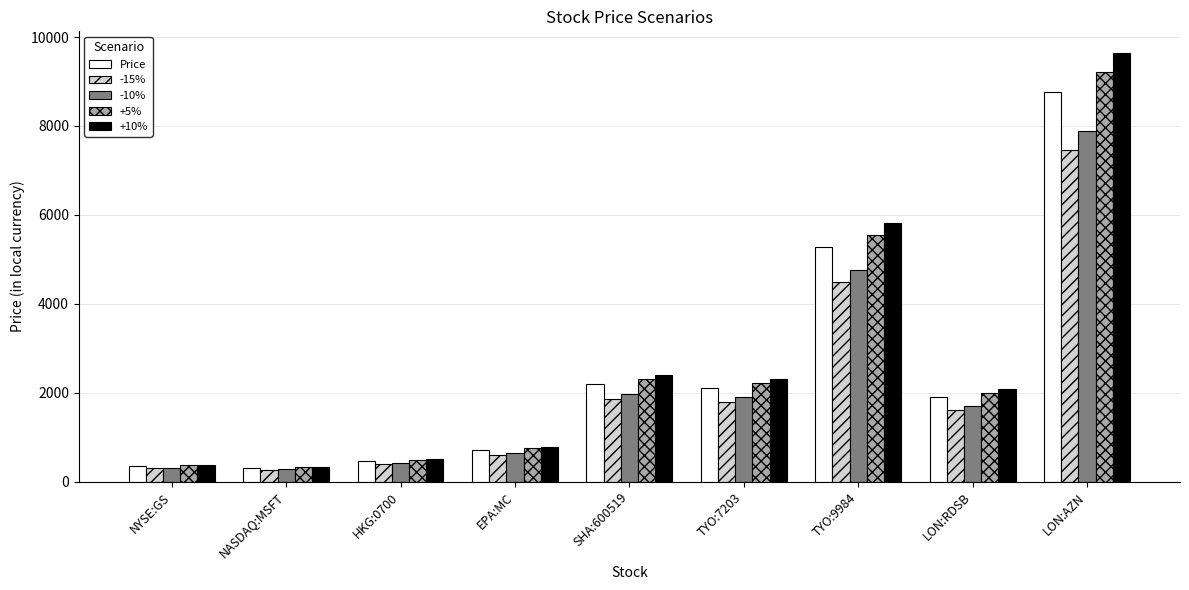

At which category does the chart reach its peak across all series?

LON:AZN